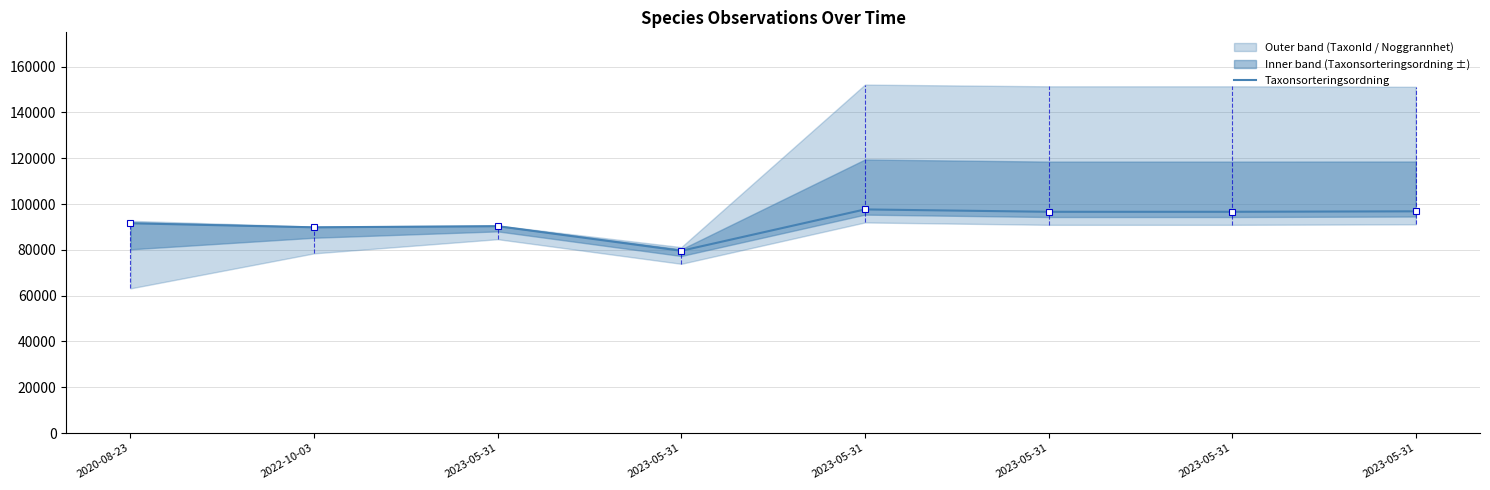

Where is the first local minimum?

2022-10-03